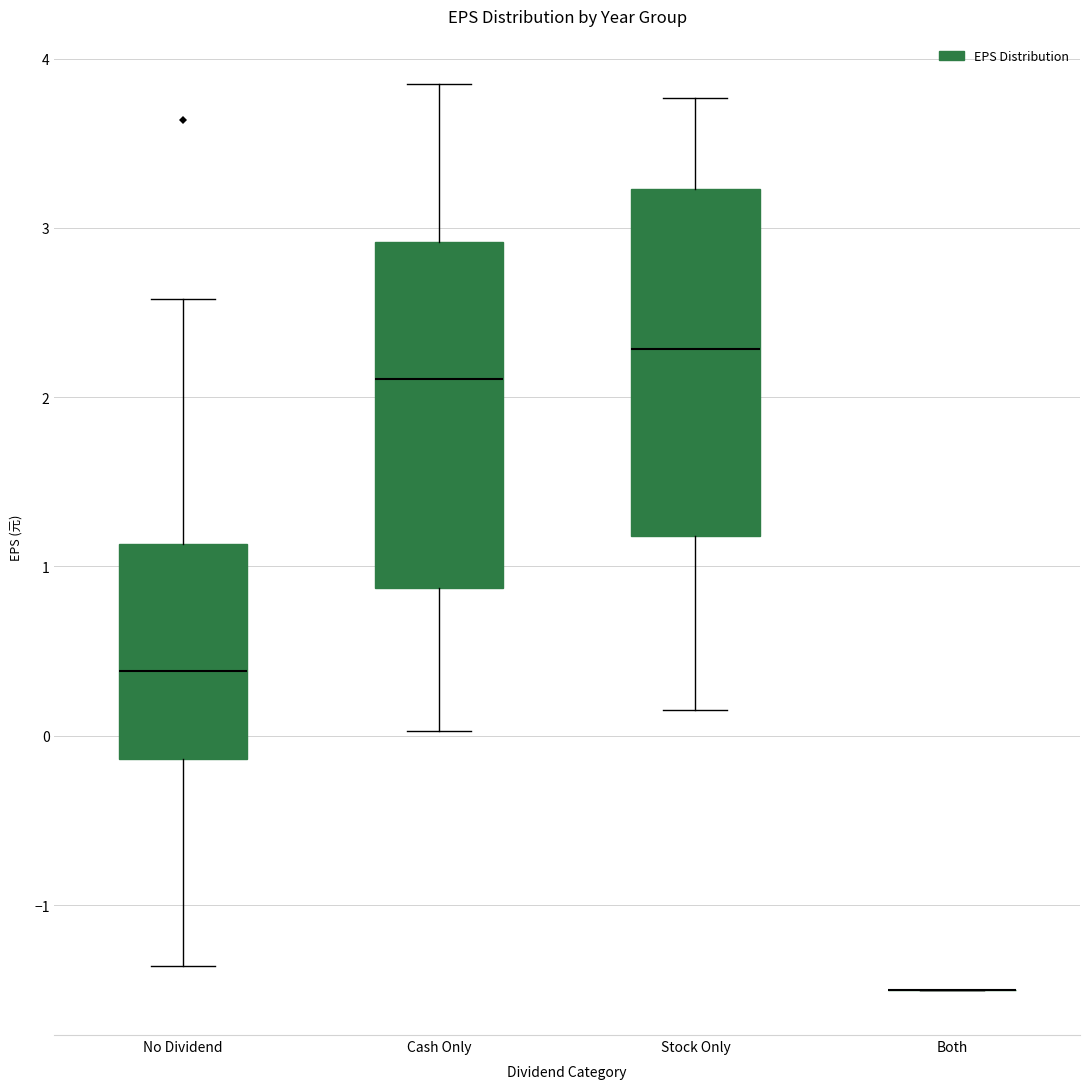

Reading left to right, transcribe this box plot: for each box, give where its median line is, the range the box spans, and where its two whiskers end, as read against the y-axis. The values are not printed on the chart, so give them approximately, as read against the axis.

No Dividend: median 0.4, box -0.1 to 1.1, whiskers -1.4 to 2.6
Cash Only: median 2.1, box 0.9 to 2.9, whiskers 0.0 to 3.9
Stock Only: median 2.3, box 1.2 to 3.2, whiskers 0.2 to 3.8
Both: box collapsed to a line at -1.5, whiskers -1.5 to -1.5